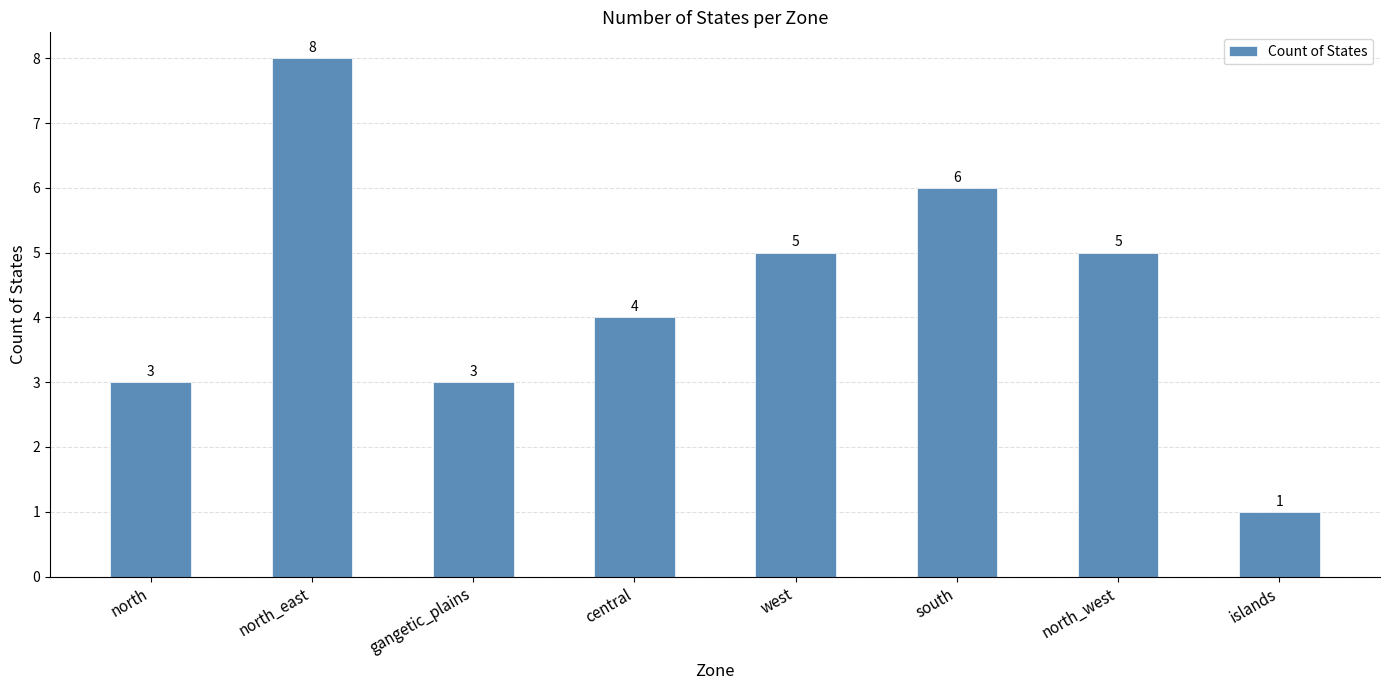

What is the change in value from west to islands?

-4